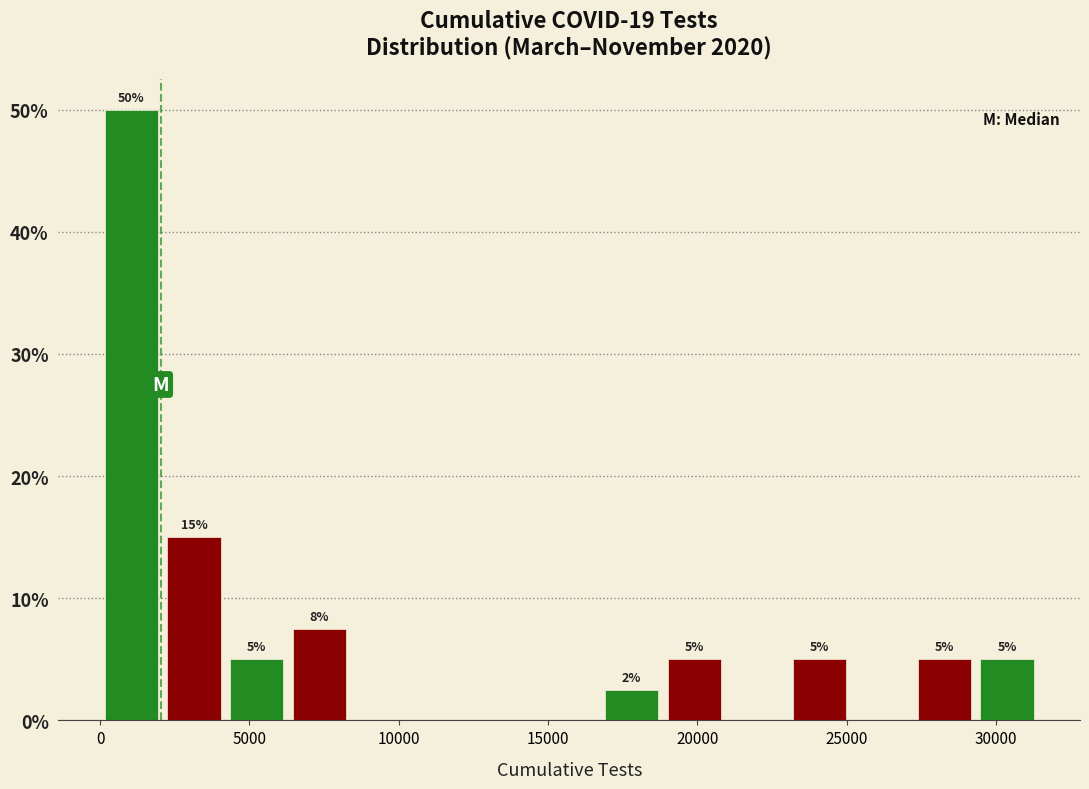

Which range on the x-axis has the tallest bar?

0 to 2000